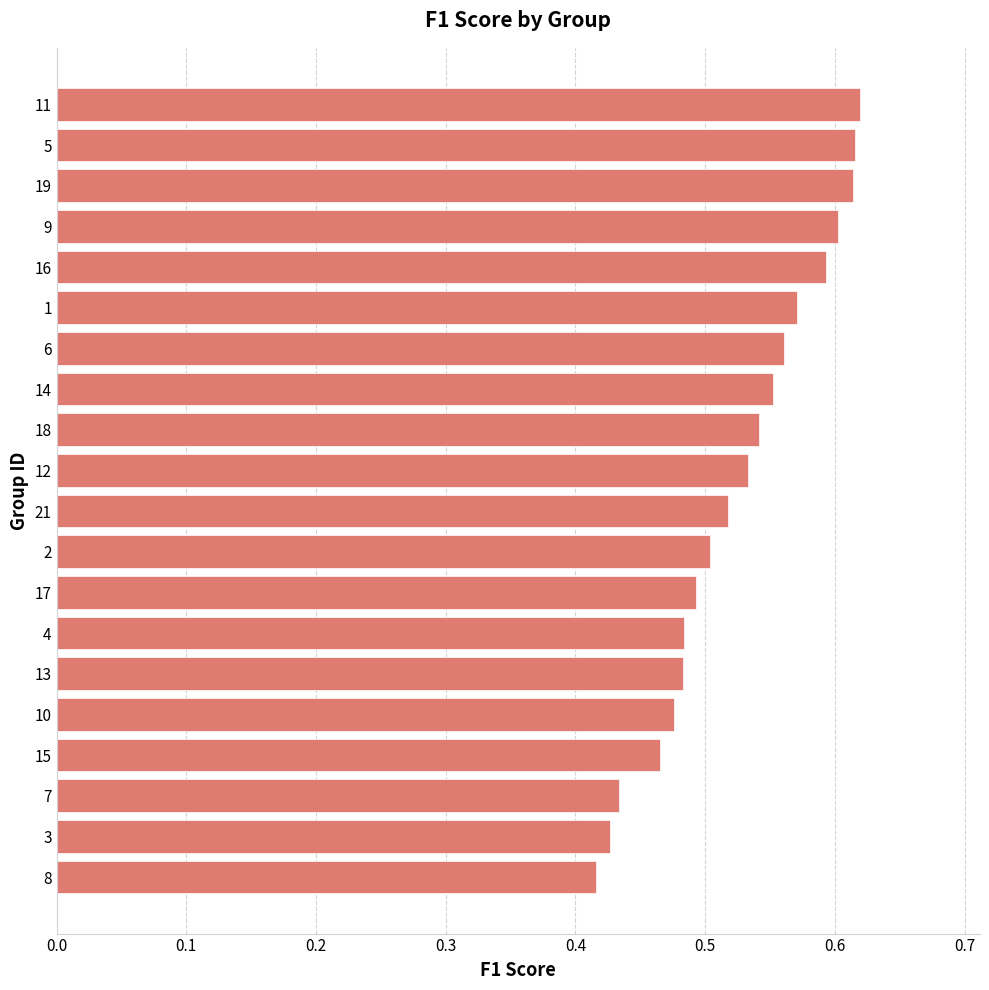

True or false: the data shows 0.9 at 16.

False